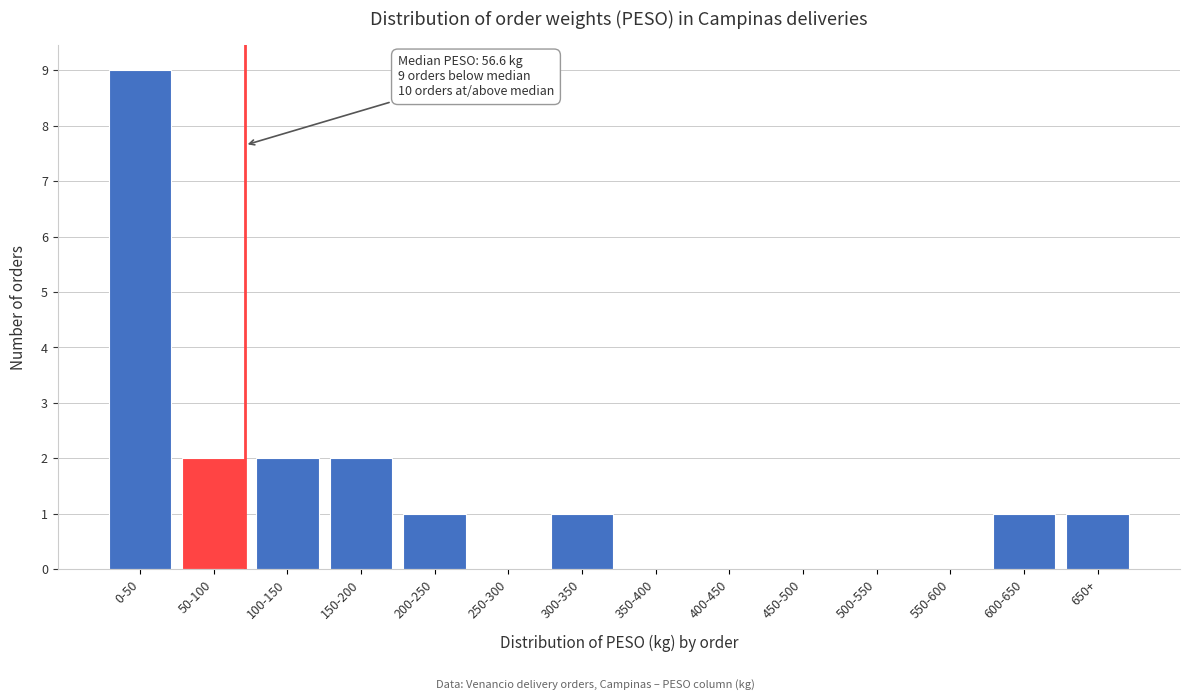

Reading right to left, what are all the values shown in this chart?

650+=1	600-650=1	550-600=0	500-550=0	450-500=0	400-450=0	350-400=0	300-350=1	250-300=0	200-250=1	150-200=2	100-150=2	50-100=2	0-50=9